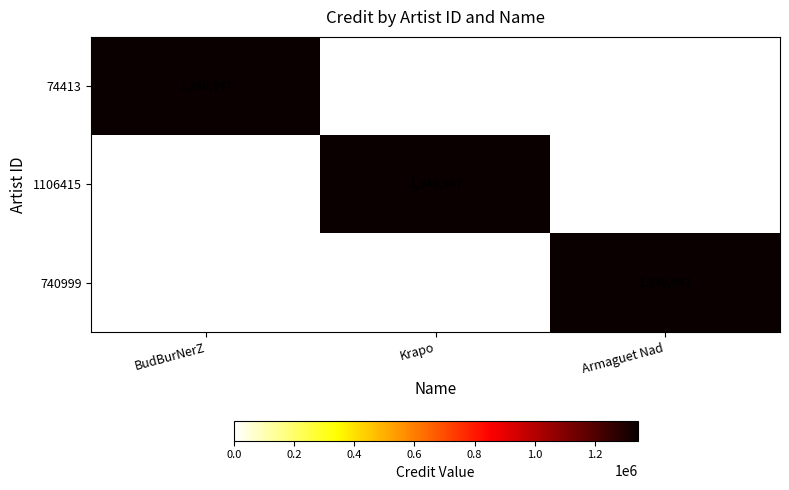

What is the difference between the highest and lowest values at Krapo?

1340947